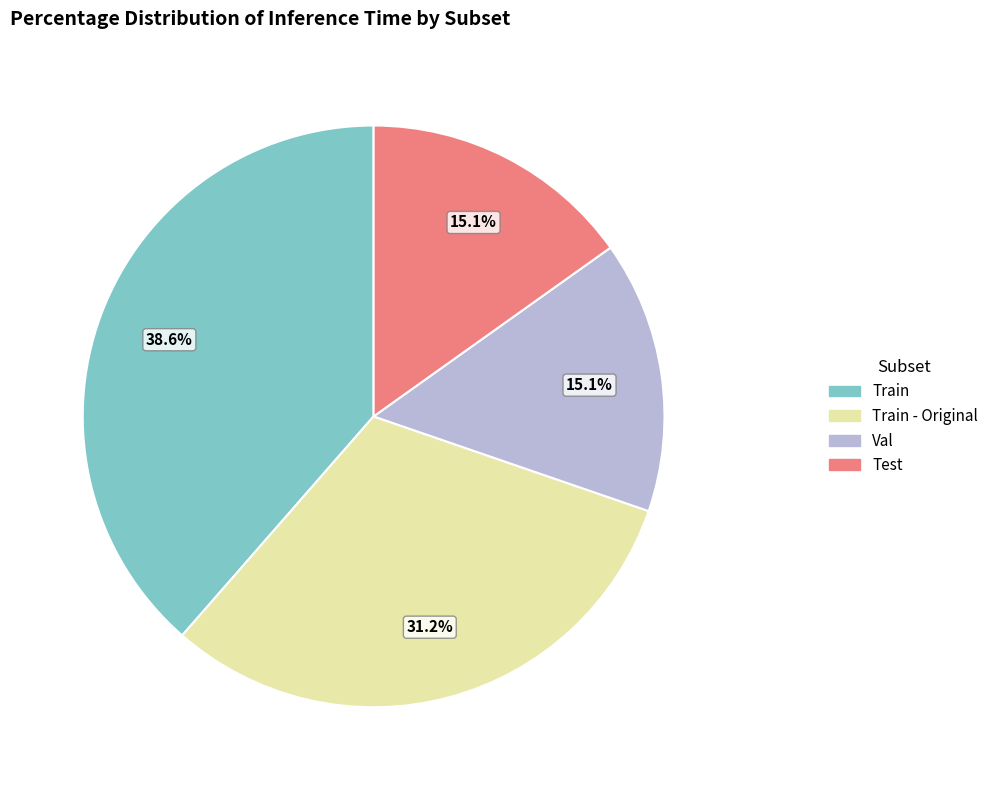

What percentage is the Train - Original slice, to the nearest percent?

31%